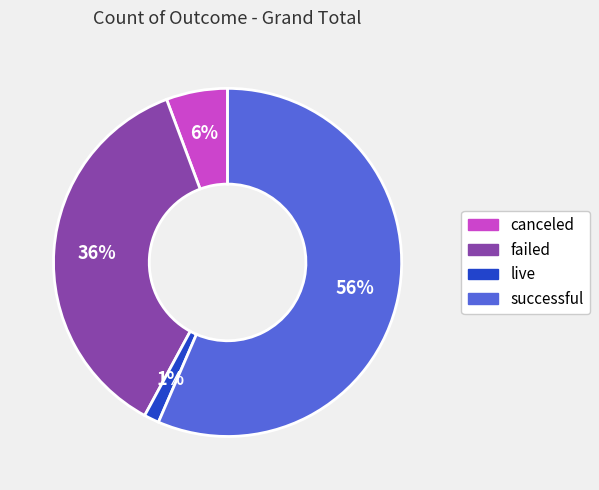

Is successful the majority of the pie?

Yes